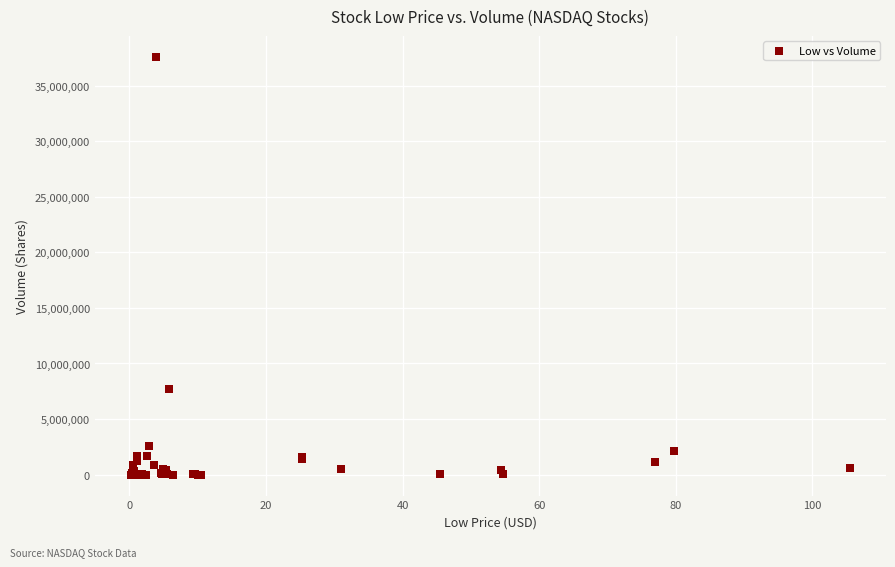

What Y value in the scatter plot is closest to 18791850?

7680400